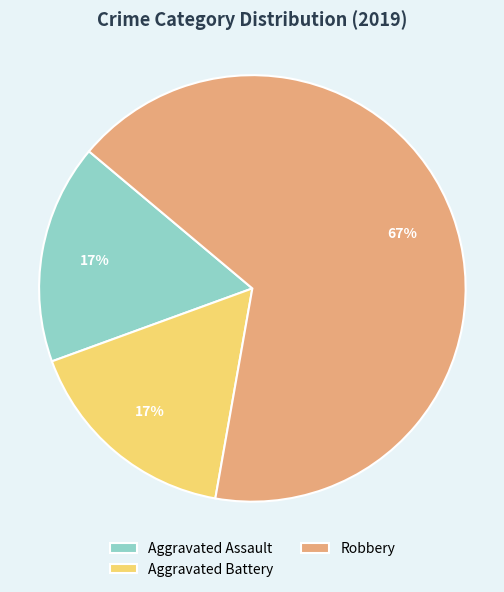

How many segments does this pie chart have?

3